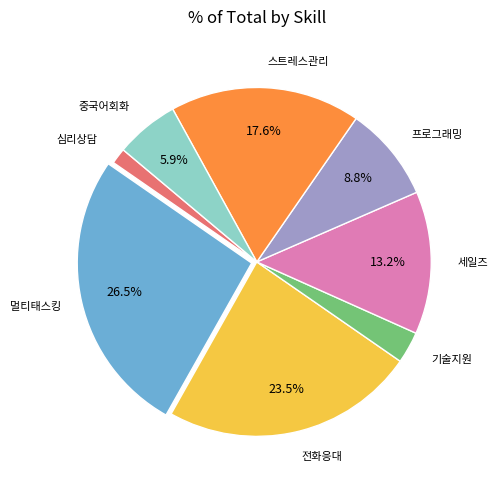

Between 세일즈 and 스트레스관리, which is larger?

스트레스관리